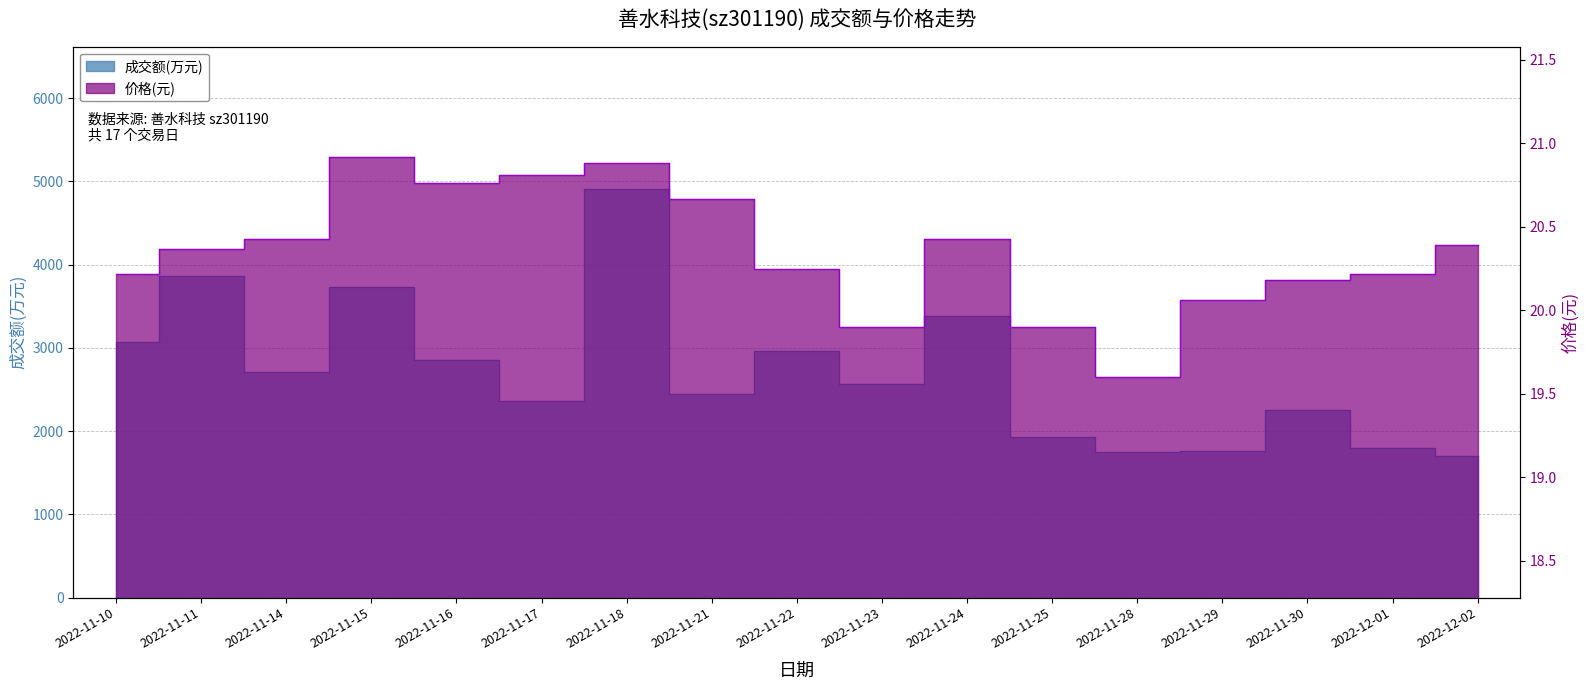

The value of 成交额(万元) at 2022-11-21 is 2450.0. True or false?

True